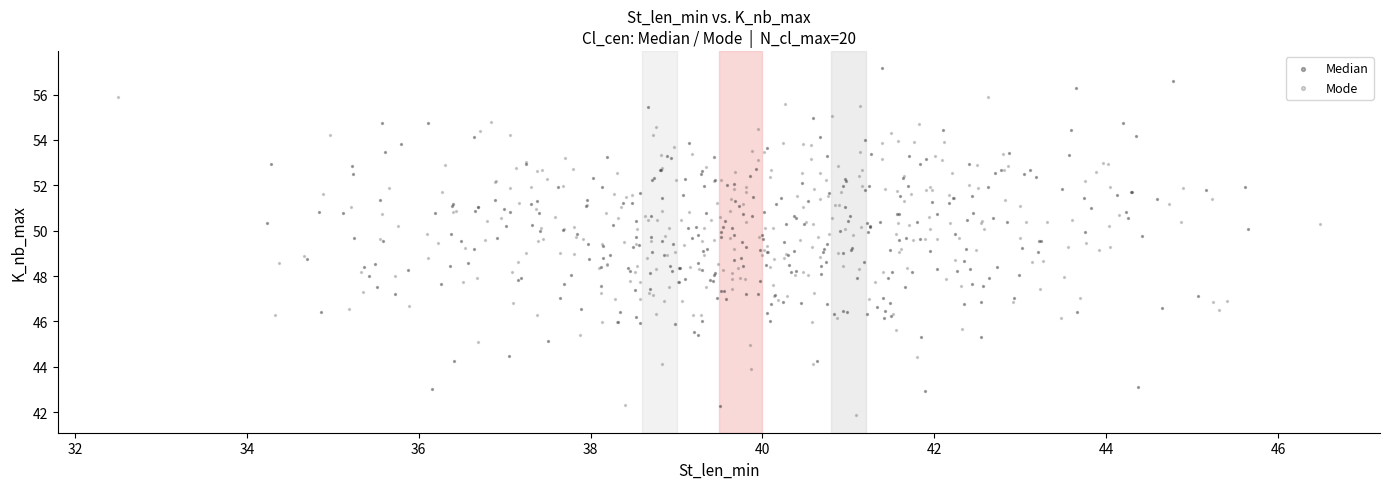

Which series contains the highest Y value?

Median